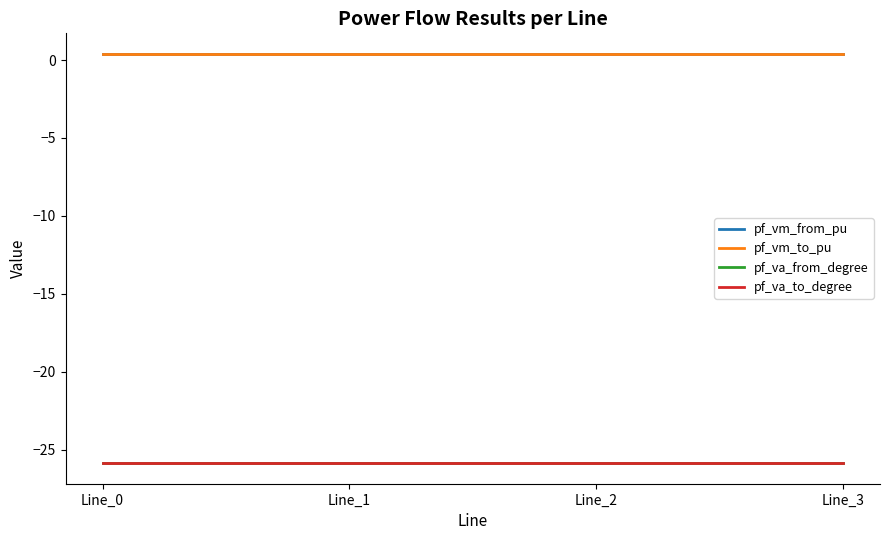

Which series has the widest spread of values?

pf_va_from_degree